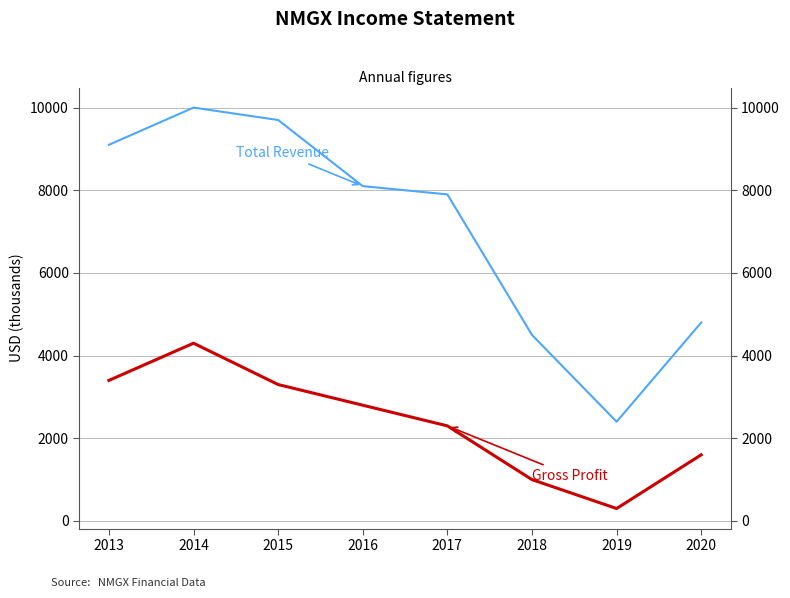

Which series changed the most between 2013 and 2018?

Total Revenue